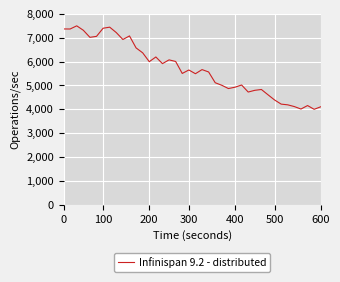

What is the smallest value displayed?

4000.0